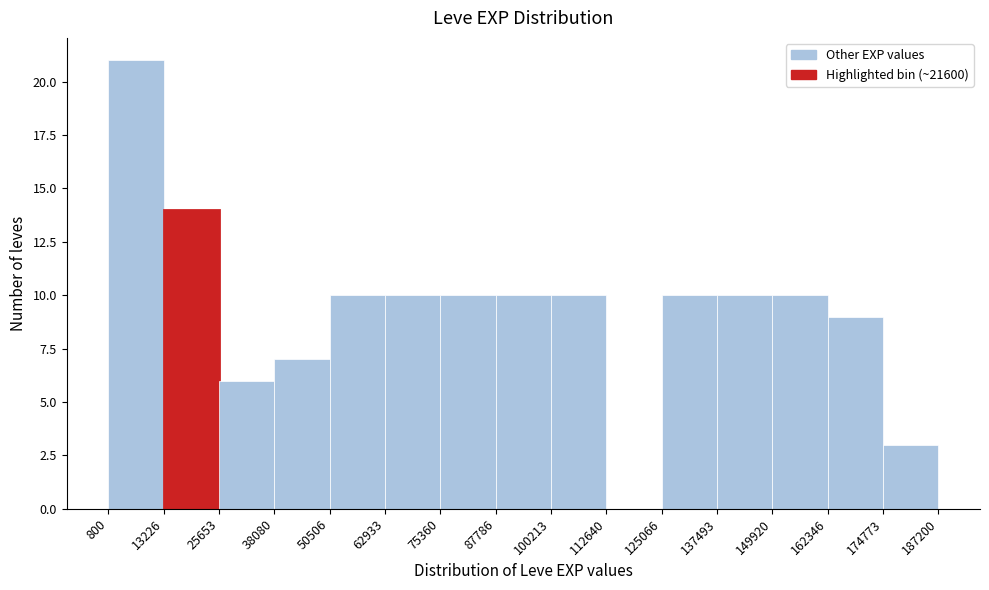

Reading left to right, transcribe this chart: for each bar, give the range it covers on the x-axis and its height. The values are not printed on the chart, so give them approximately, as read against the axis.

800 to 13226: 21
13226 to 25653: 14
25653 to 38080: 6
38080 to 50506: 7
50506 to 62933: 10
62933 to 75360: 10
75360 to 87786: 10
87786 to 100213: 10
100213 to 112640: 10
112640 to 125066: 0
125066 to 137493: 10
137493 to 149920: 10
149920 to 162346: 10
162346 to 174773: 9
174773 to 187200: 3